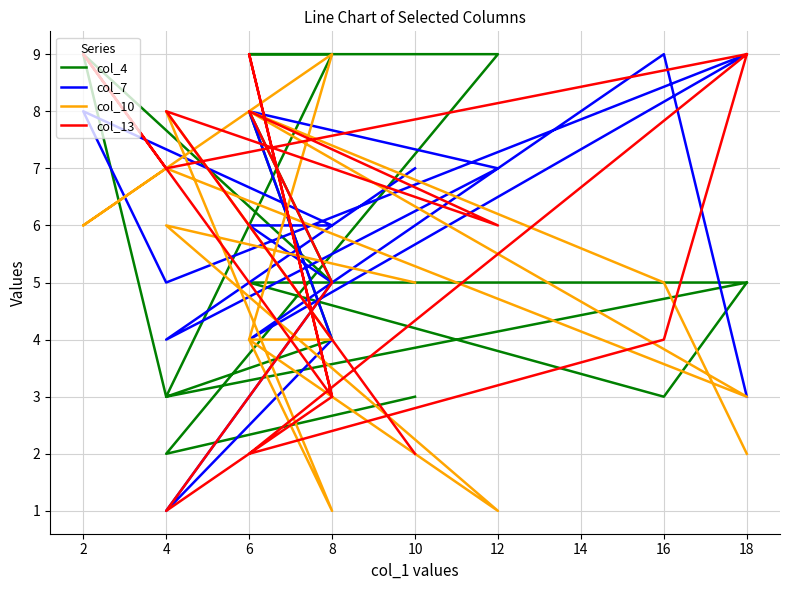

In col_13, how many points are higher than both neighbors (excluding endpoints)?

5